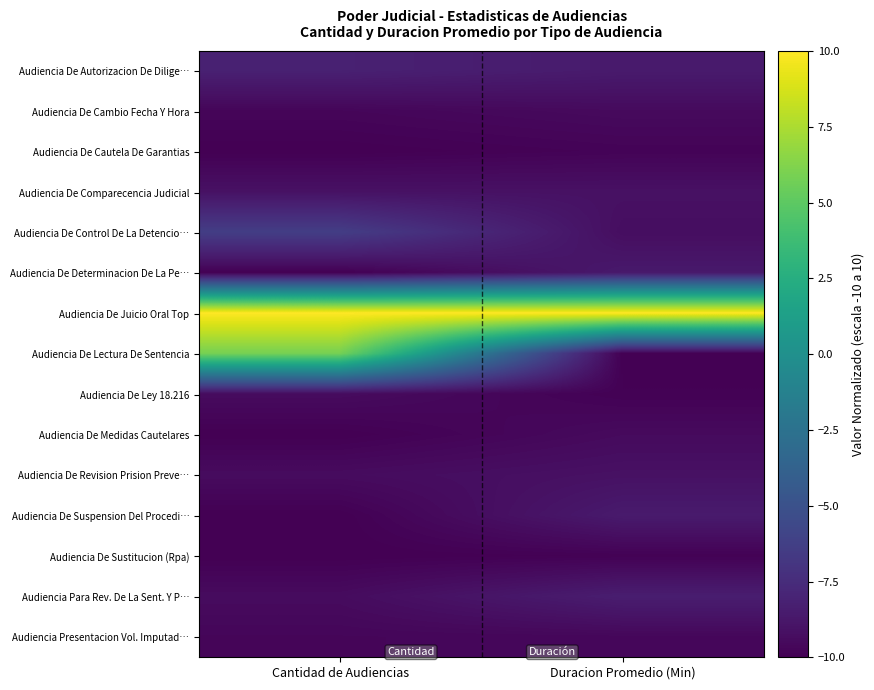

Count the number of data series in this chart.

15